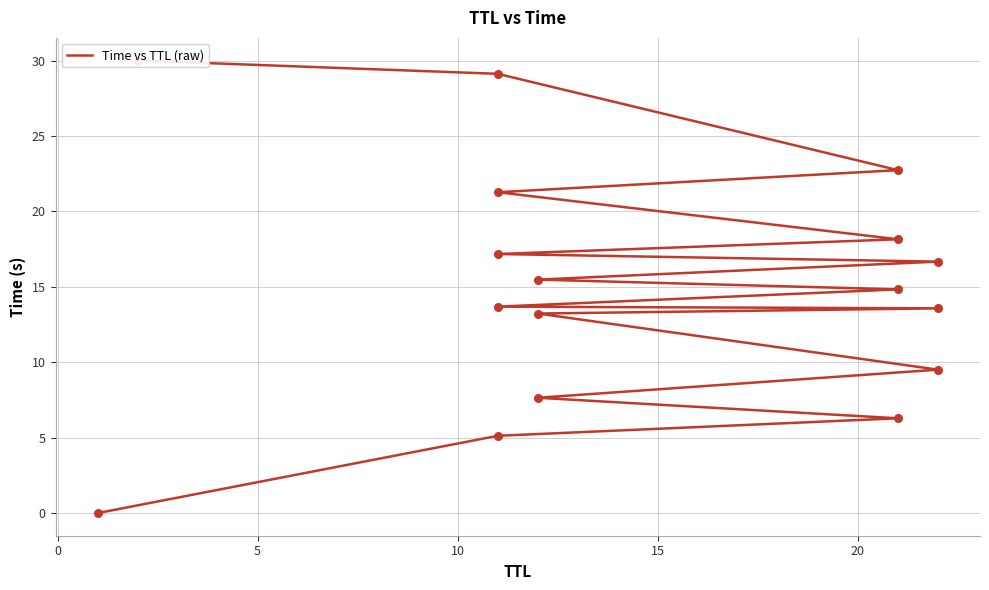

What is the change in value from 0 to 10?

+2.5